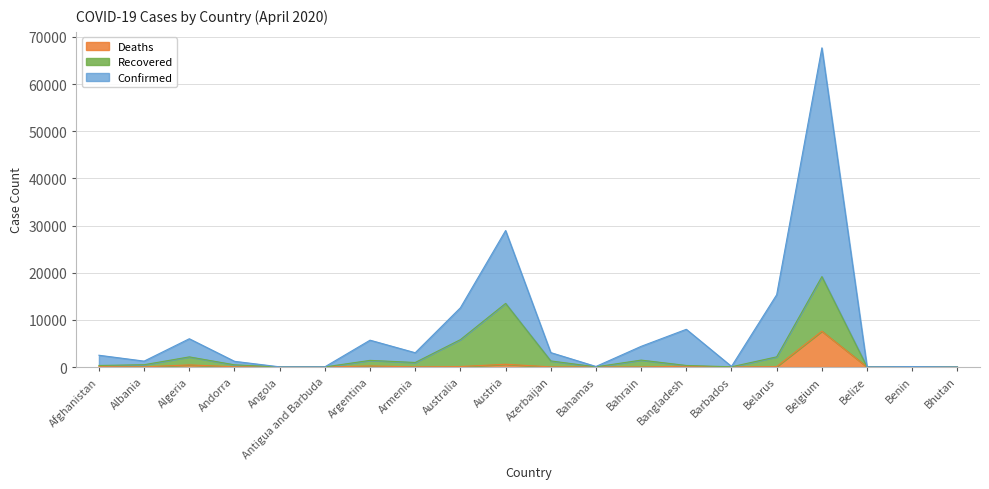

Where does the Deaths series first go above 32?

Afghanistan